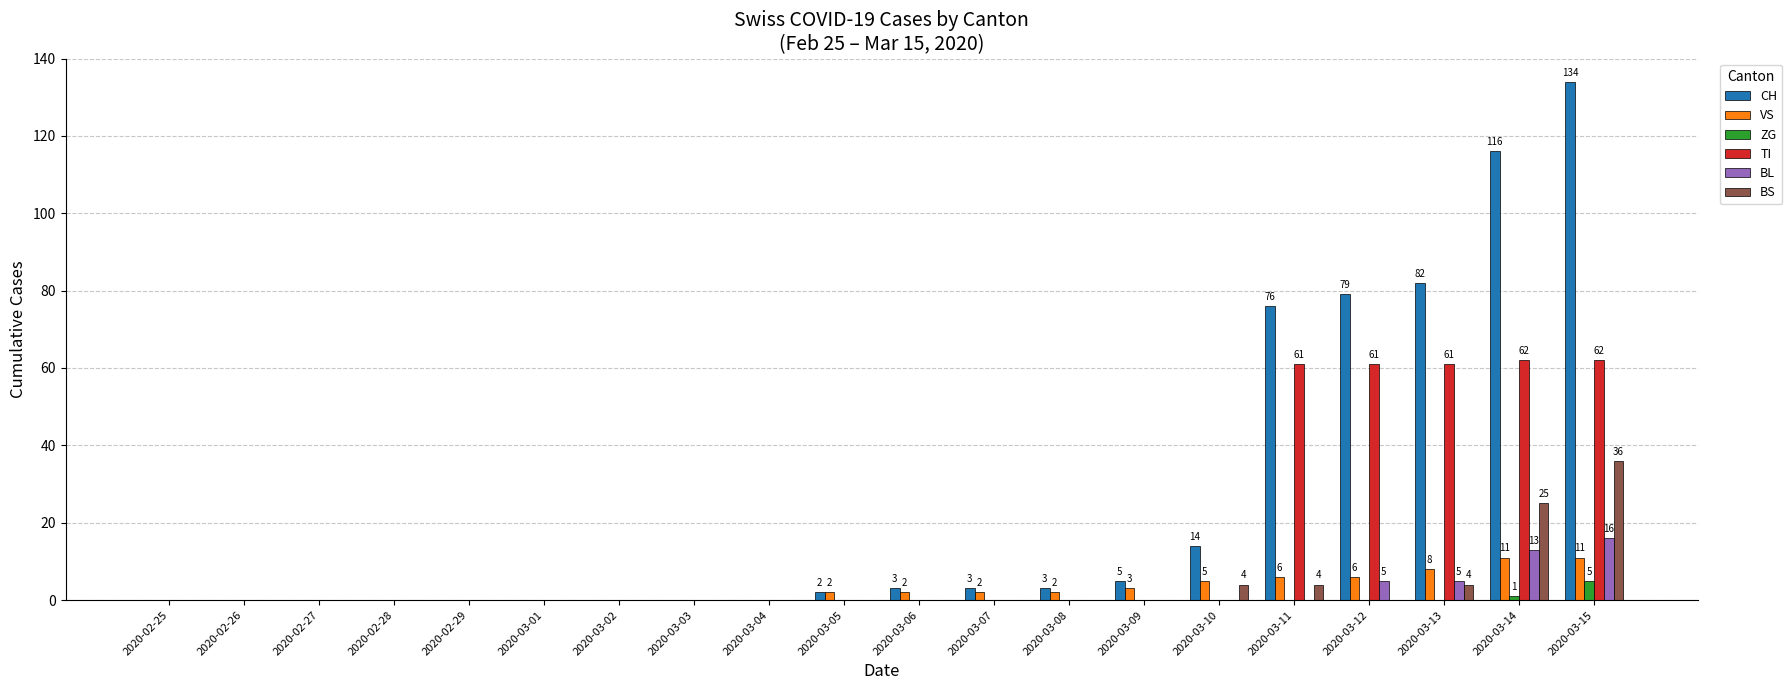

Is it true that TI equals -40 at 2020-02-27?

False